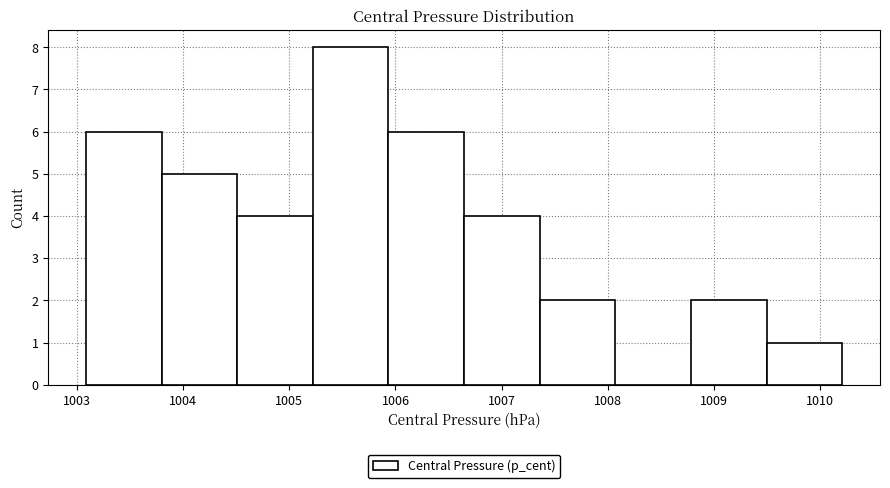

How tall is the bar that spans 1003.1 to 1003.8 on the x-axis? Neither the bar edges nor the heights are printed on the chart, so give them approximately, as read against the axes.

6